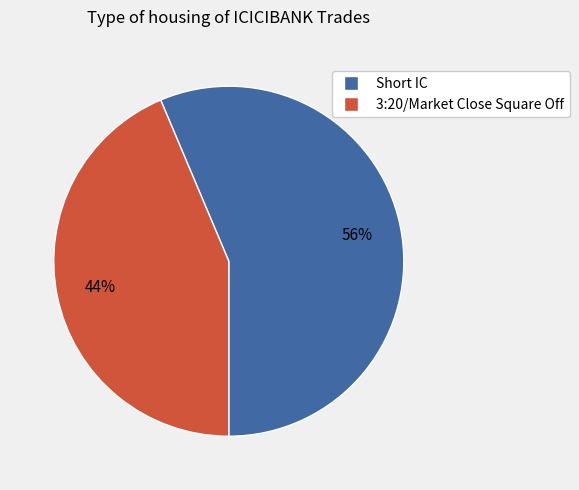

True or false: 3:20/Market Close Square Off accounts for 51% of the total.

False